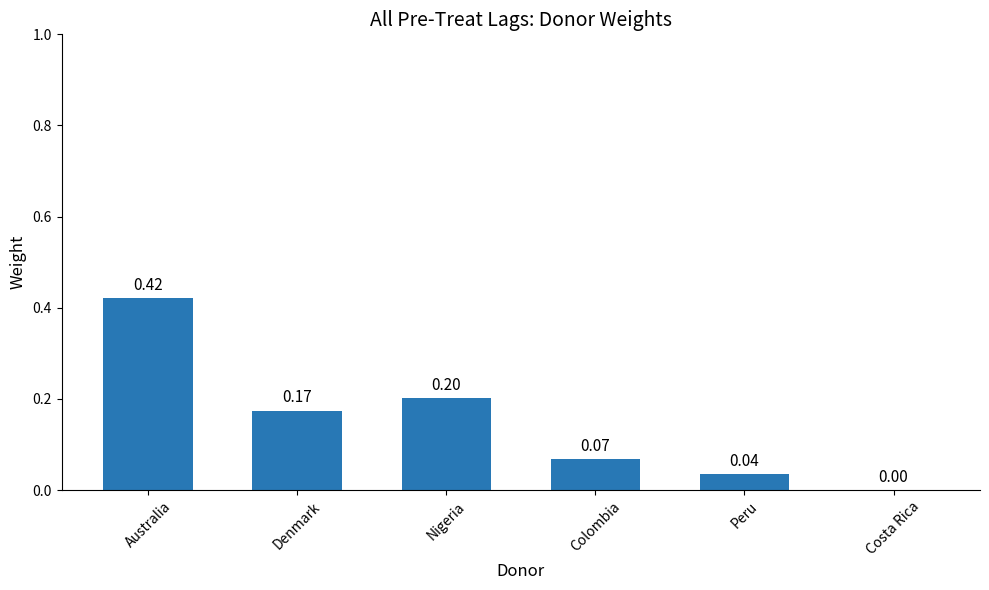

What is the sum of all values?

0.9